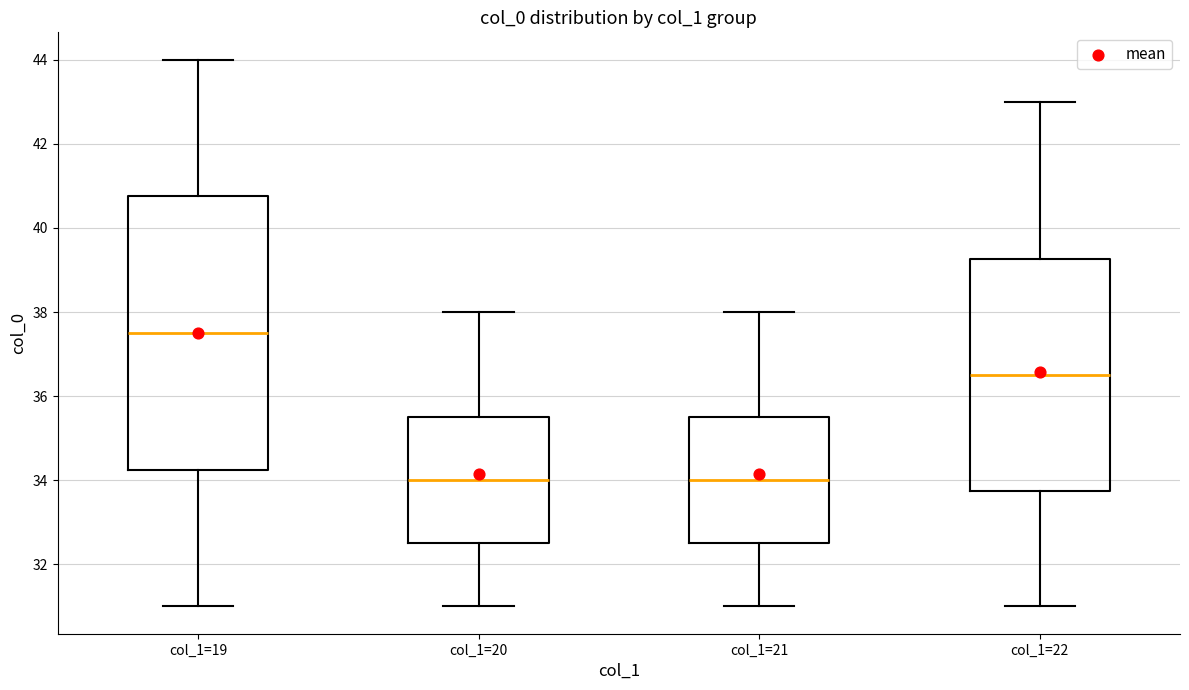

Which box is the tallest, from its lower edge to its upper edge?

col_1=19